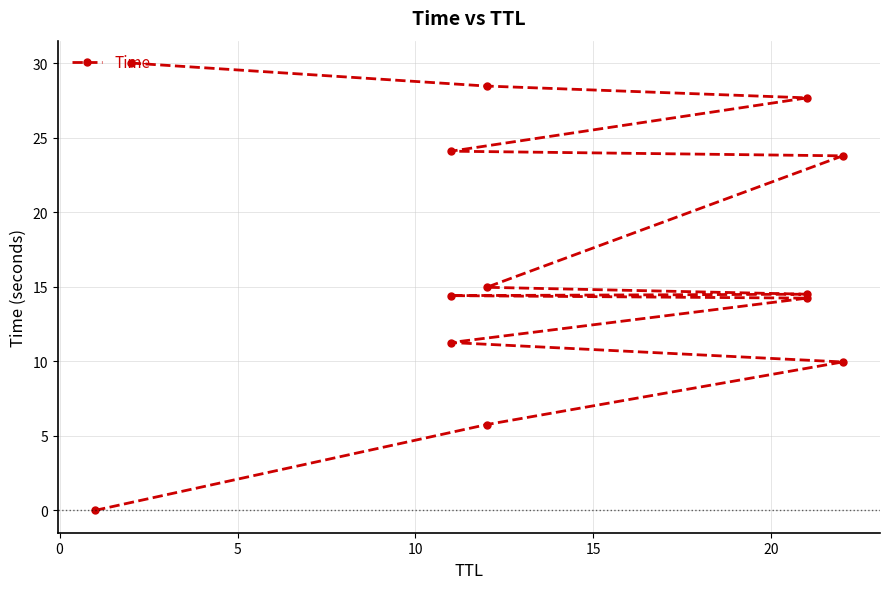

Reading left to right, transcribe all the data shown in this chart.

0.0	5.8	10.0	11.3	14.2	14.4	14.5	15.0	23.8	24.1	27.7	28.5	30.0